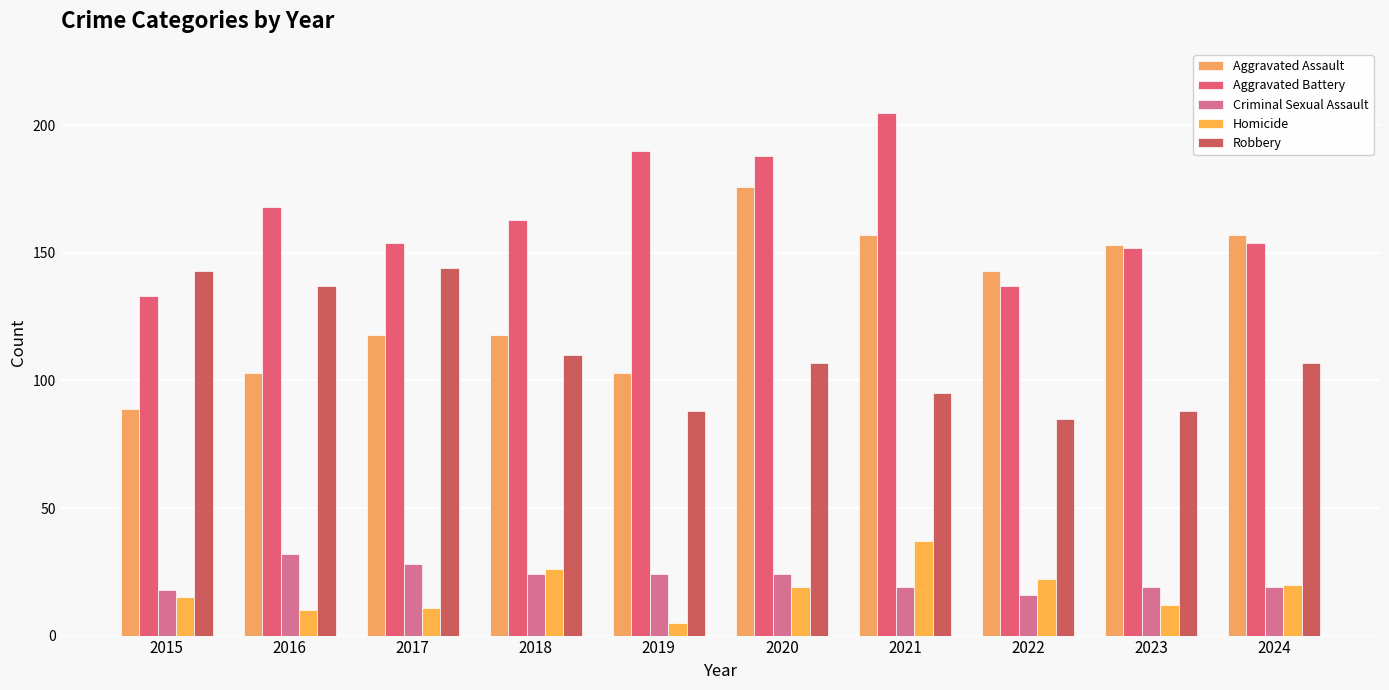

What is the difference between the second highest and minimum values in the Aggravated Assault series?

68